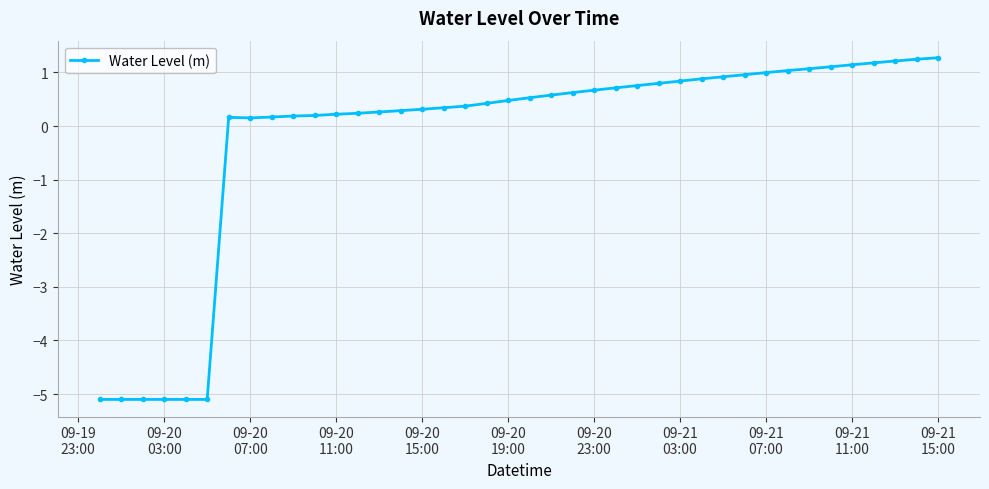

What is the maximum value shown in the chart?

1.3